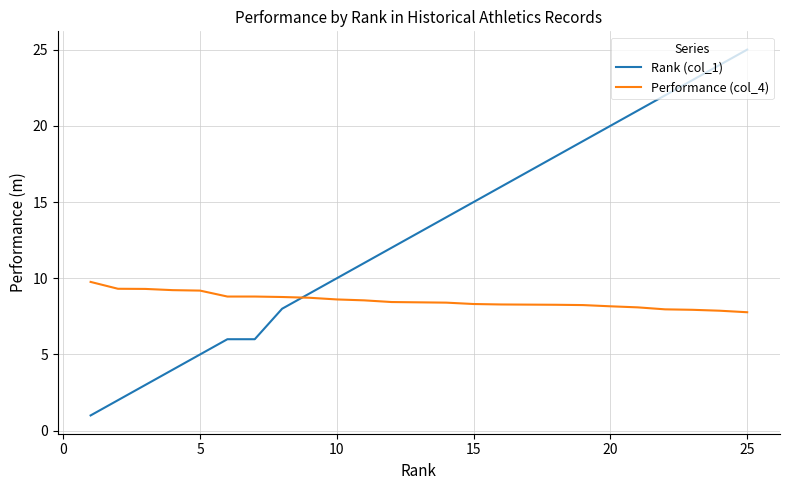

What is the highest value of the Rank (col_1) series?

25.0